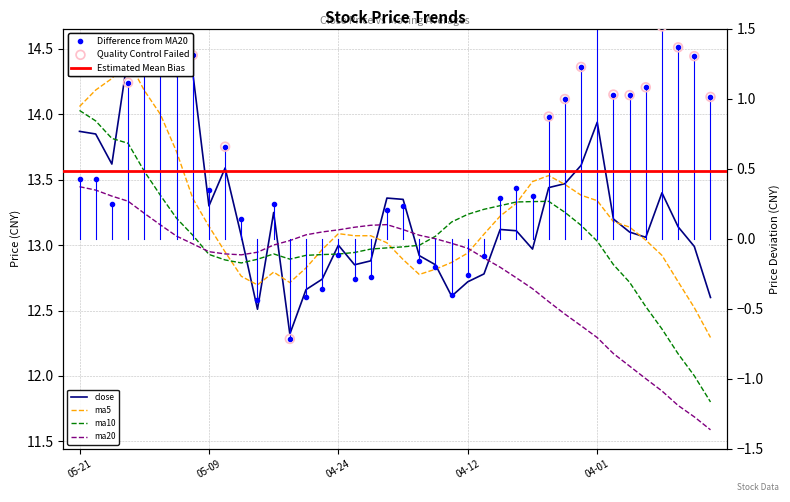

Which series has the widest spread of Y values?

ma10